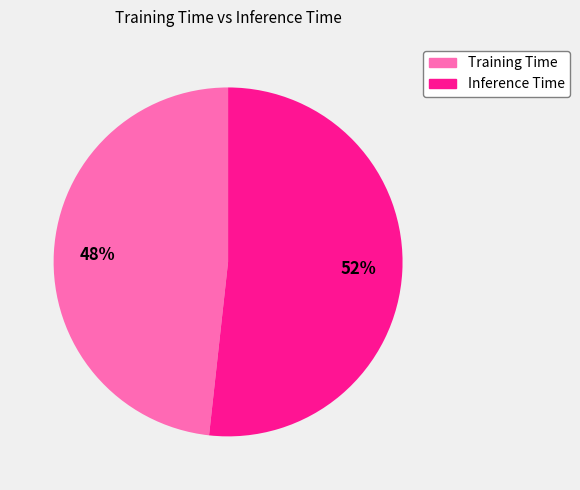

True or false: Inference Time accounts for 52% of the total.

True